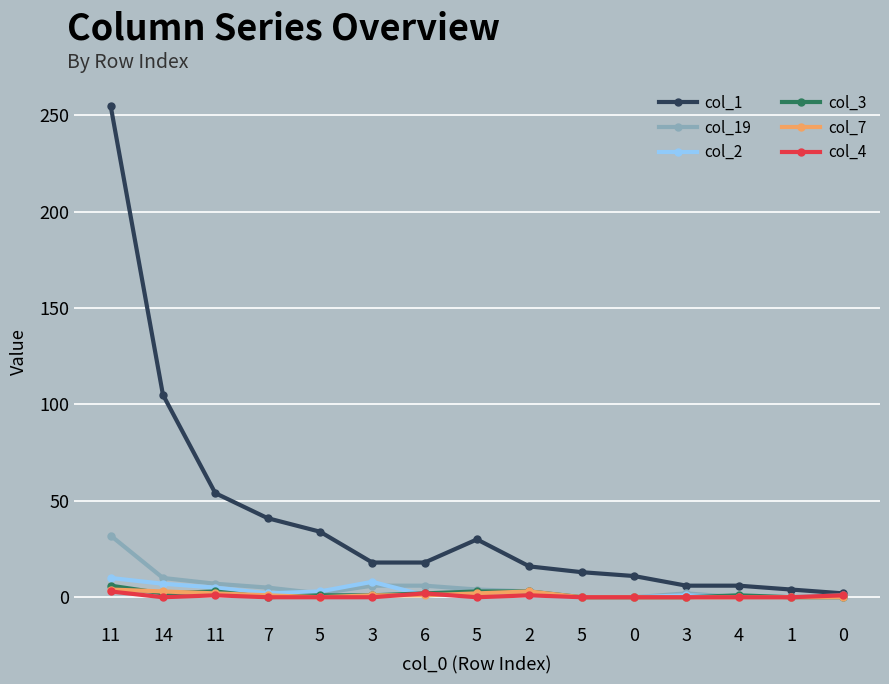

How many series are shown in this chart?

6